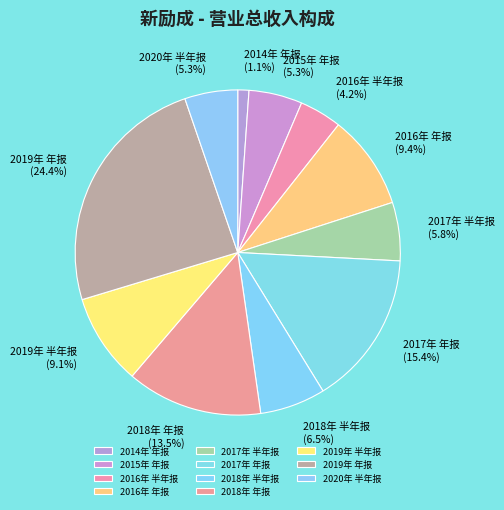

To the nearest percent, what is the combined percentage of 2018年 半年报 and 2018年 年报?

20%